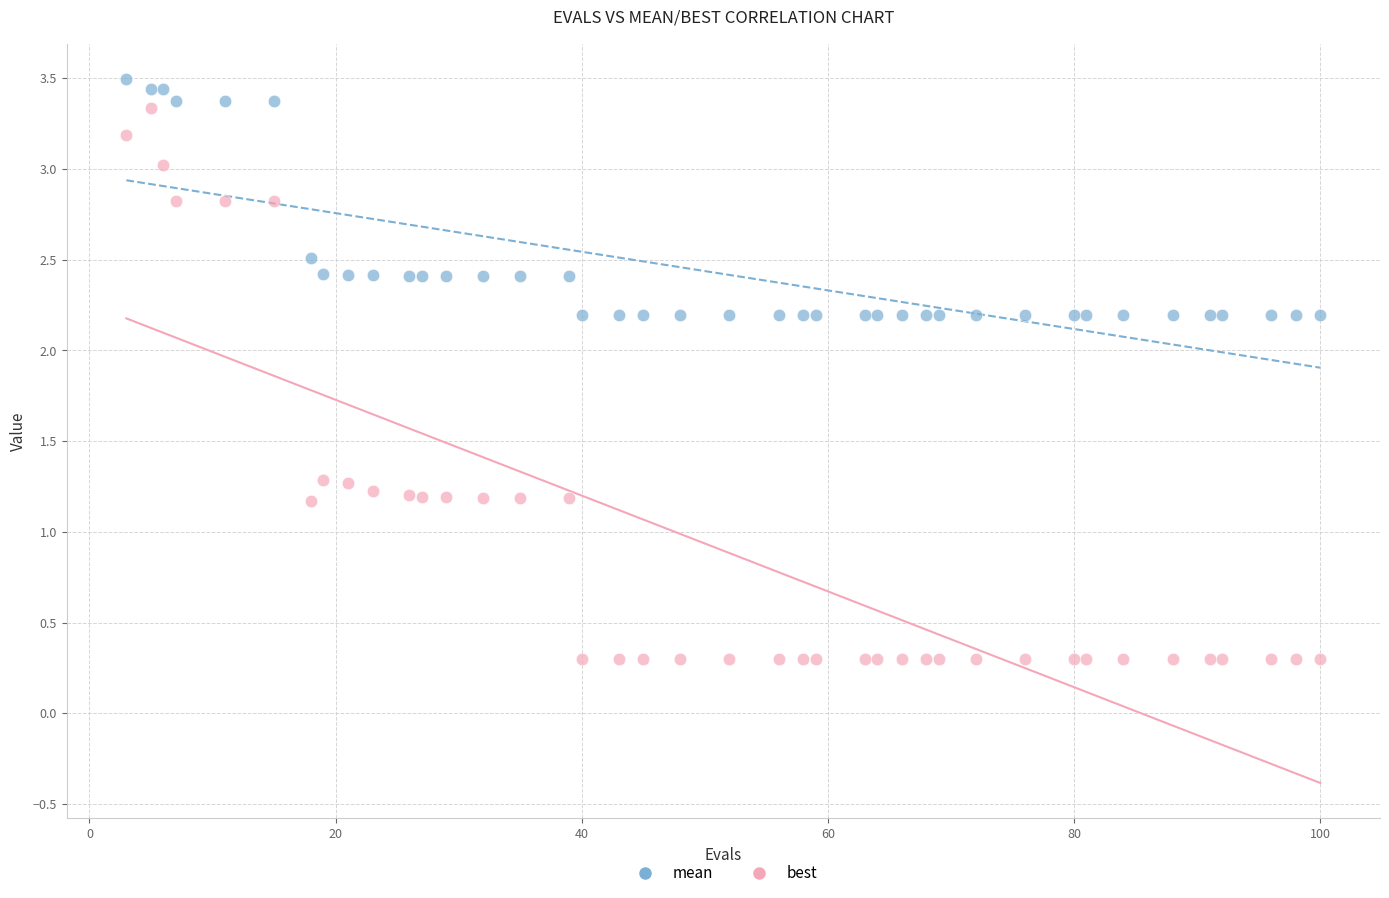

Which series has the widest spread of Y values?

best